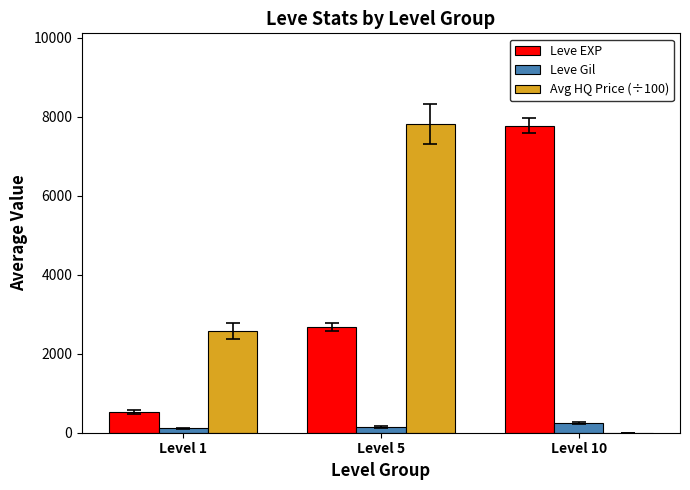

At which category is the sum across all series the highest?

Level 5